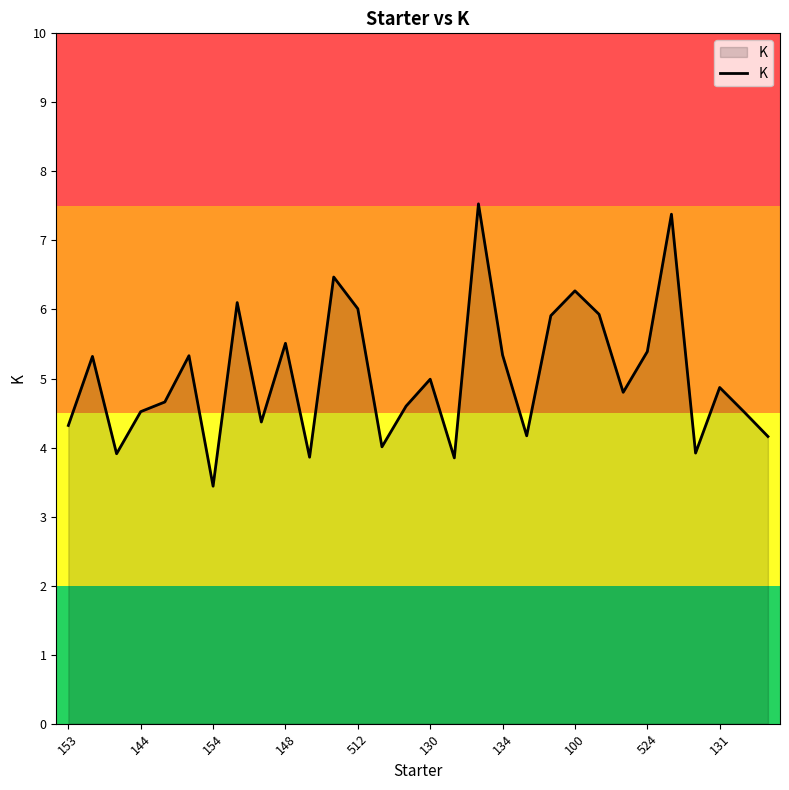

How many lines are shown in the chart?

1